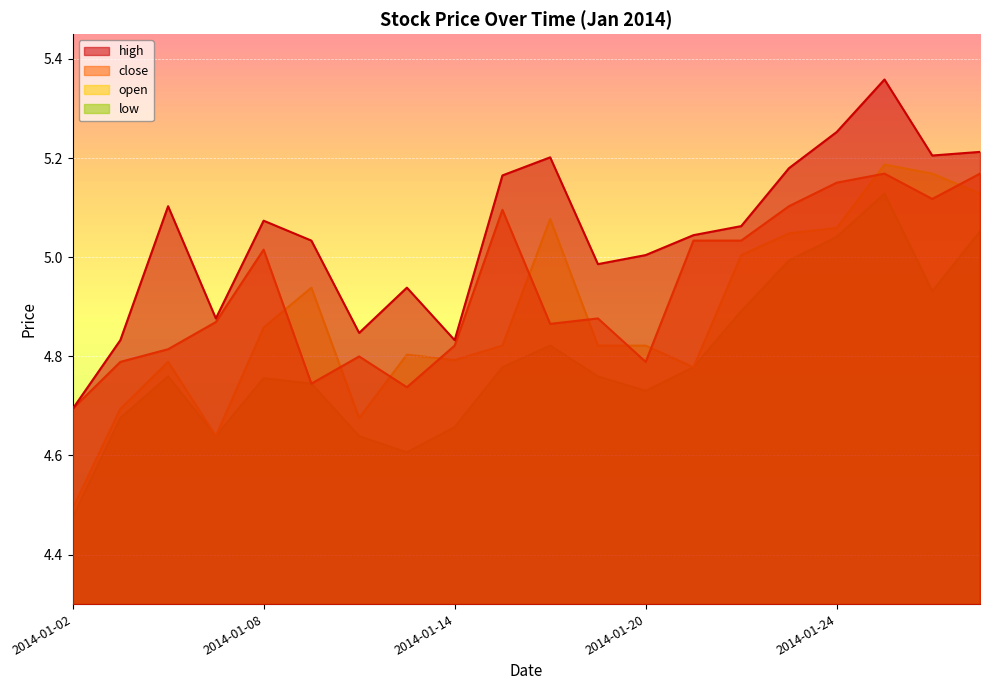

Which series changed the most between 2014-01-15 and 2014-01-28?

open